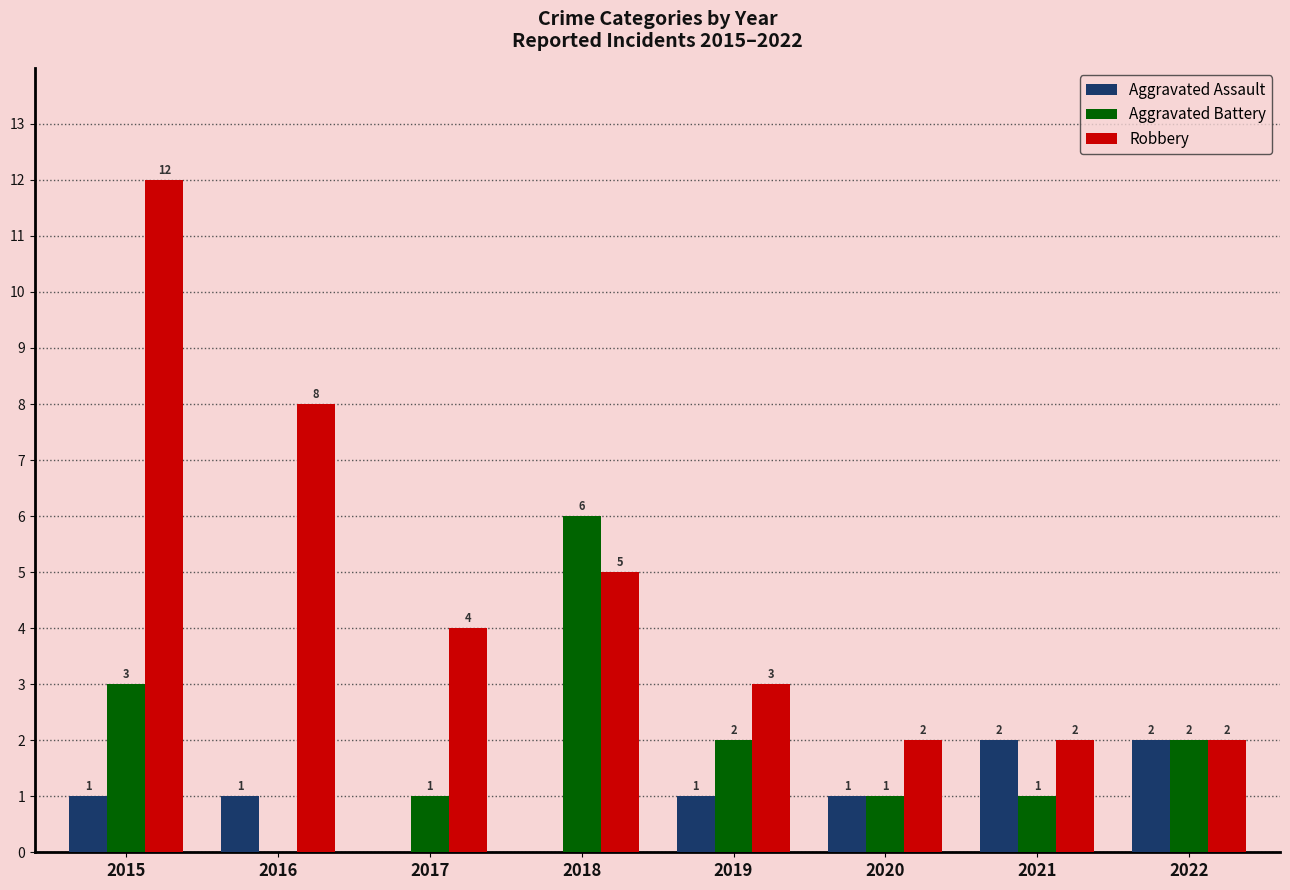

Reading left to right, transcribe all the data shown in this chart.

Aggravated Assault: 1	1	0	0	1	1	2	2
Aggravated Battery: 3	0	1	6	2	1	1	2
Robbery: 12	8	4	5	3	2	2	2